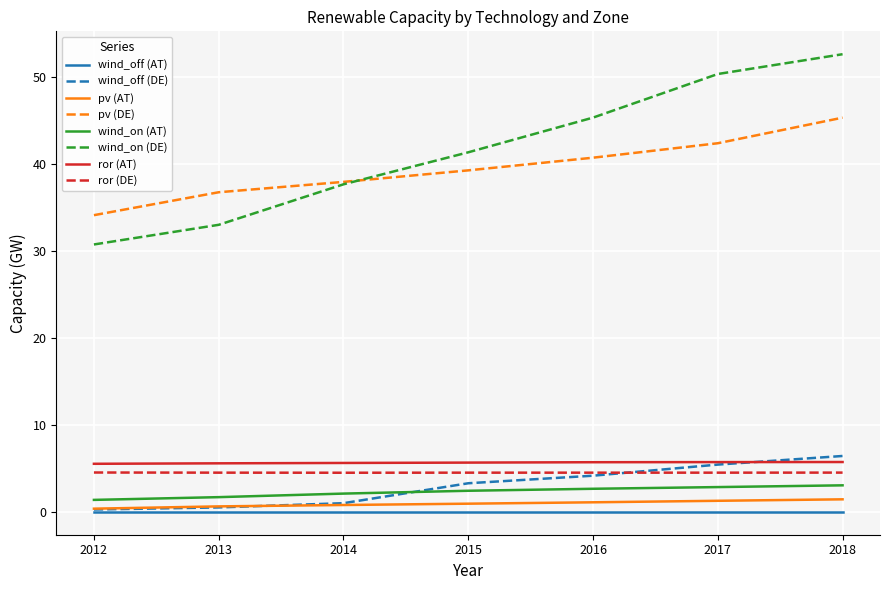

What is the greatest value displayed?

52.6